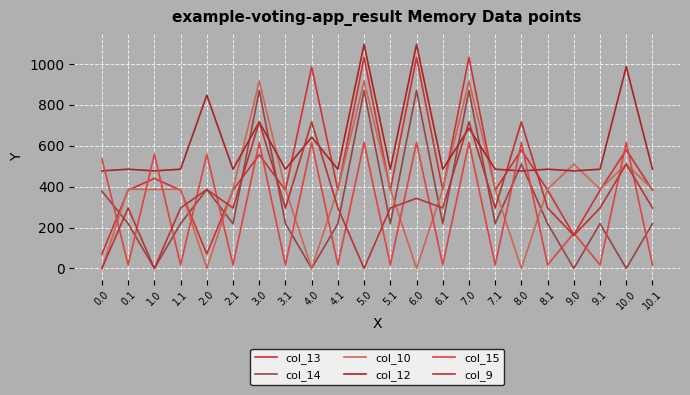

Is this an area chart (filled region under the line)?

No